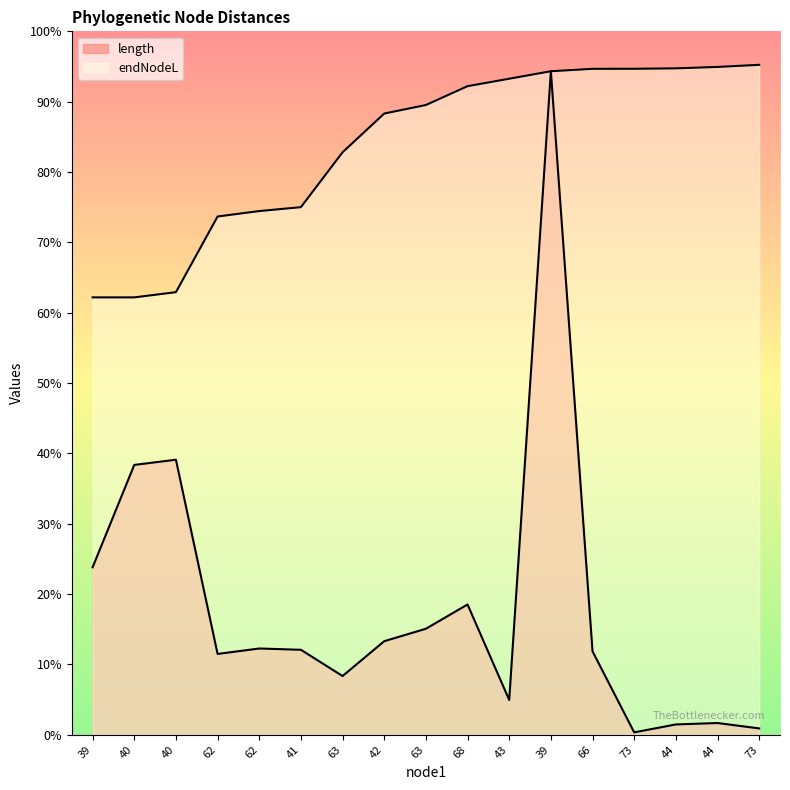

Does the chart display data point markers on the line(s)?

No